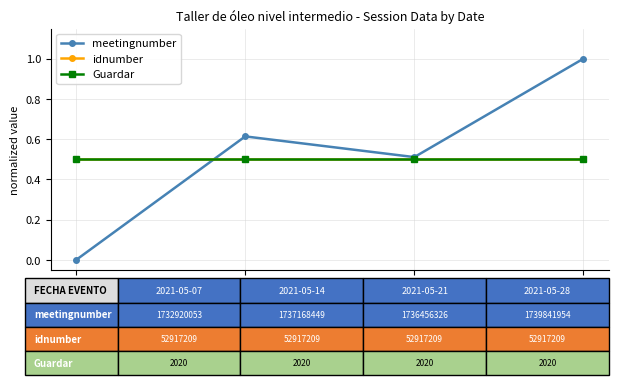

Does the chart have visible grid lines?

Yes